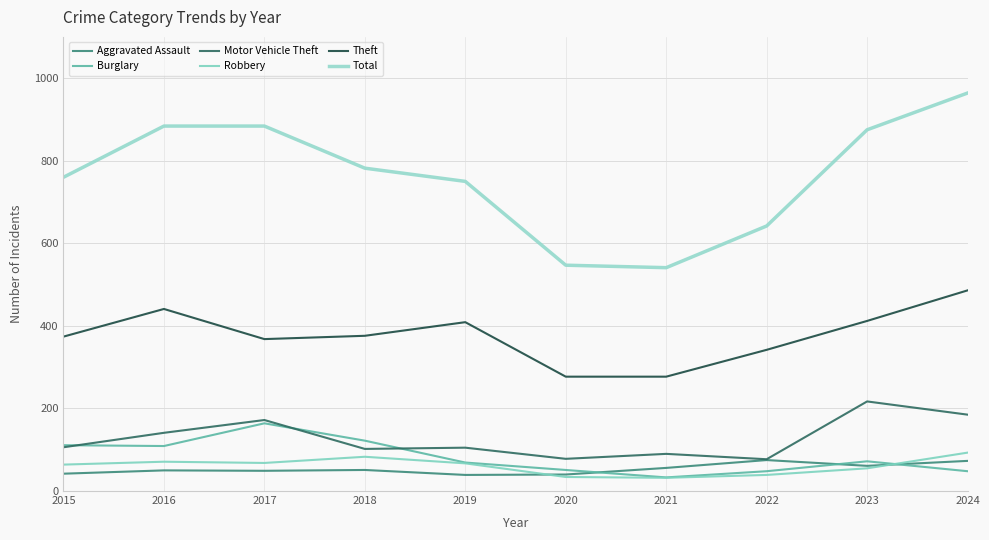

True or false: Theft and Motor Vehicle Theft intersect in this chart.

False